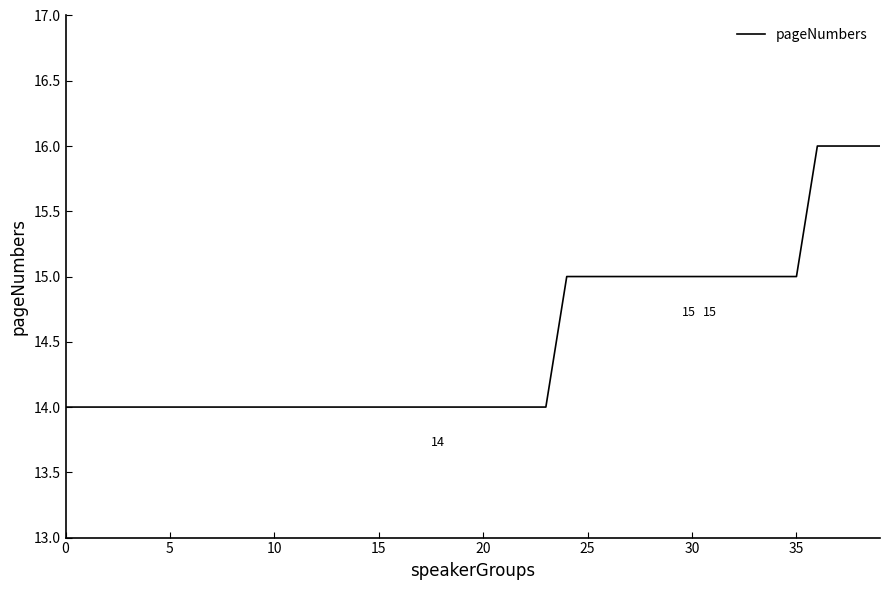

What is the maximum value shown in the chart?

16